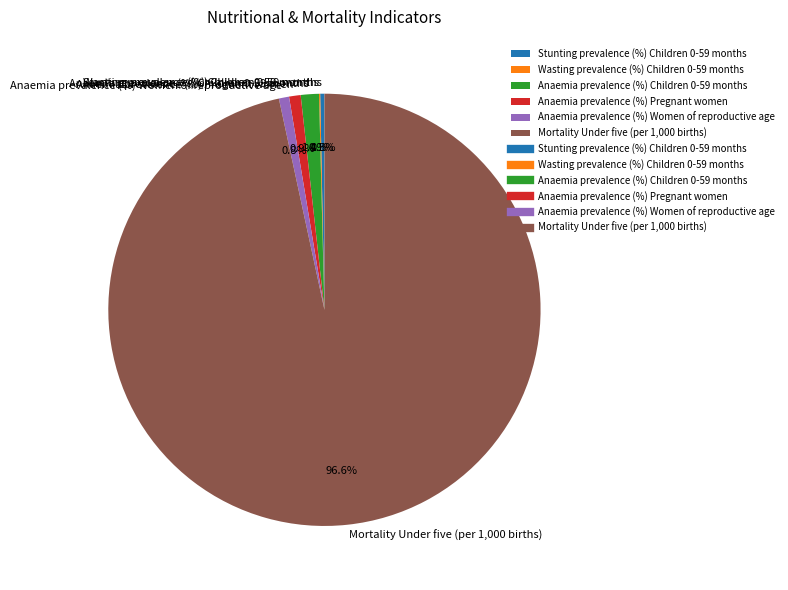

Which slice is the largest?

Mortality Under five (per 1,000 births)